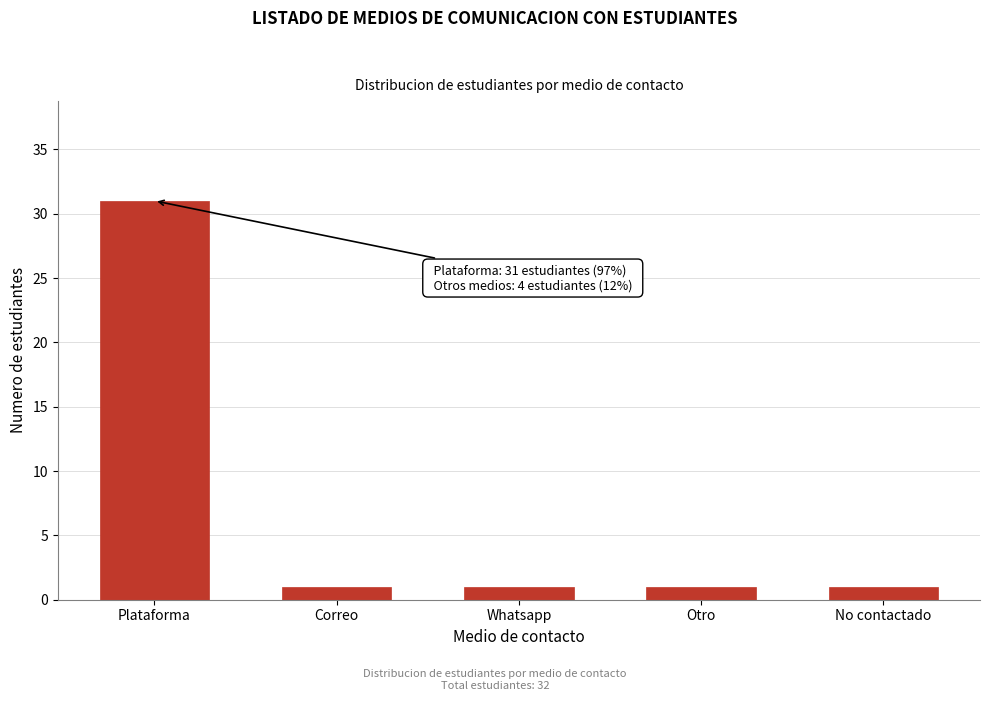

Reading right to left, transcribe all the data shown in this chart.

No contactado=1	Otro=1	Whatsapp=1	Correo=1	Plataforma=31